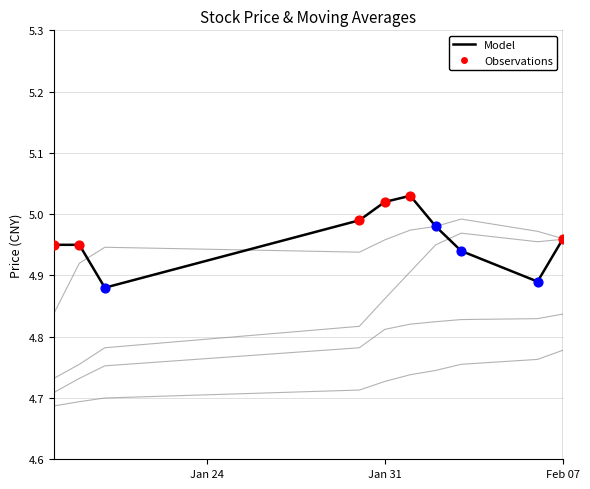

Is this an area chart (filled region under the line)?

No